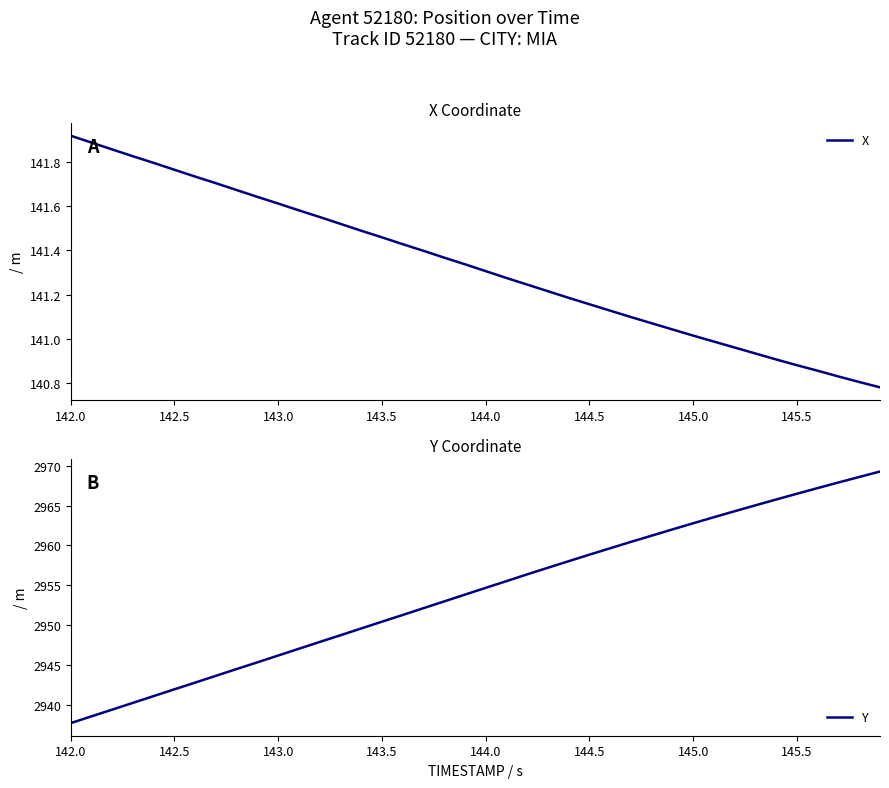

Which category has the lowest value in the Y series?

142.0